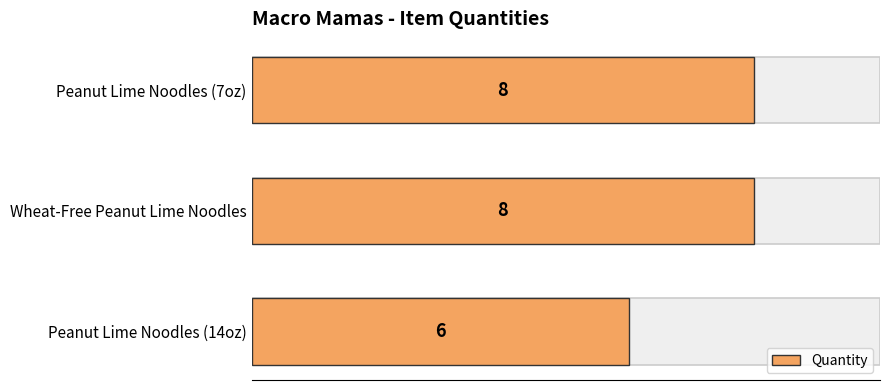

Reading right to left, what are all the values shown in this chart?

8	8	6